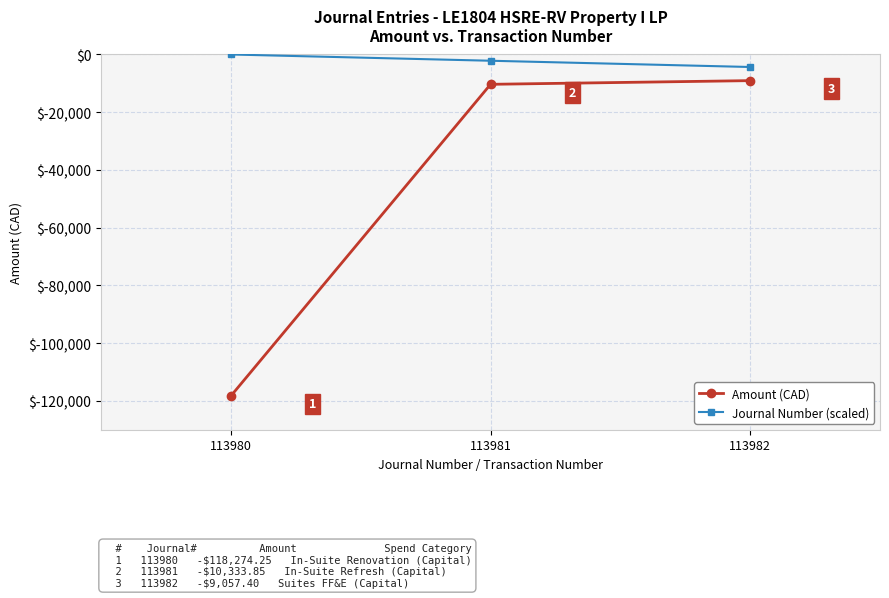

Where is Amount (CAD) nearest to the value -63665?

113981